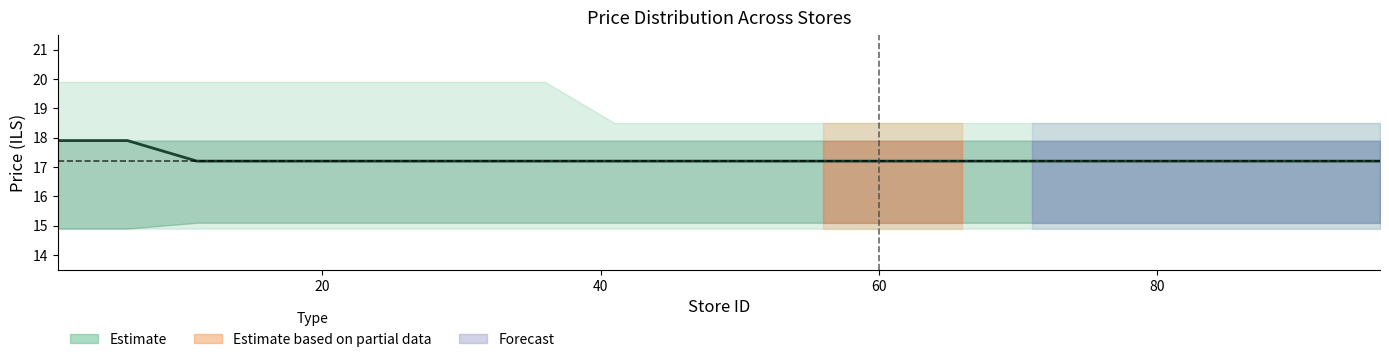

What is the difference between the maximum and minimum values?

0.7